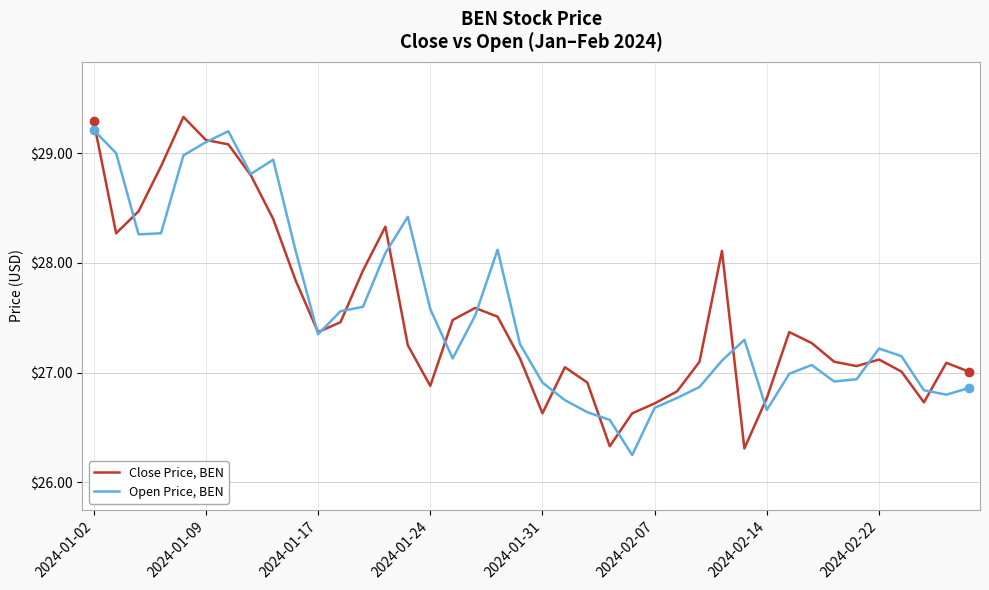

What is the maximum value shown in the chart?

29.3